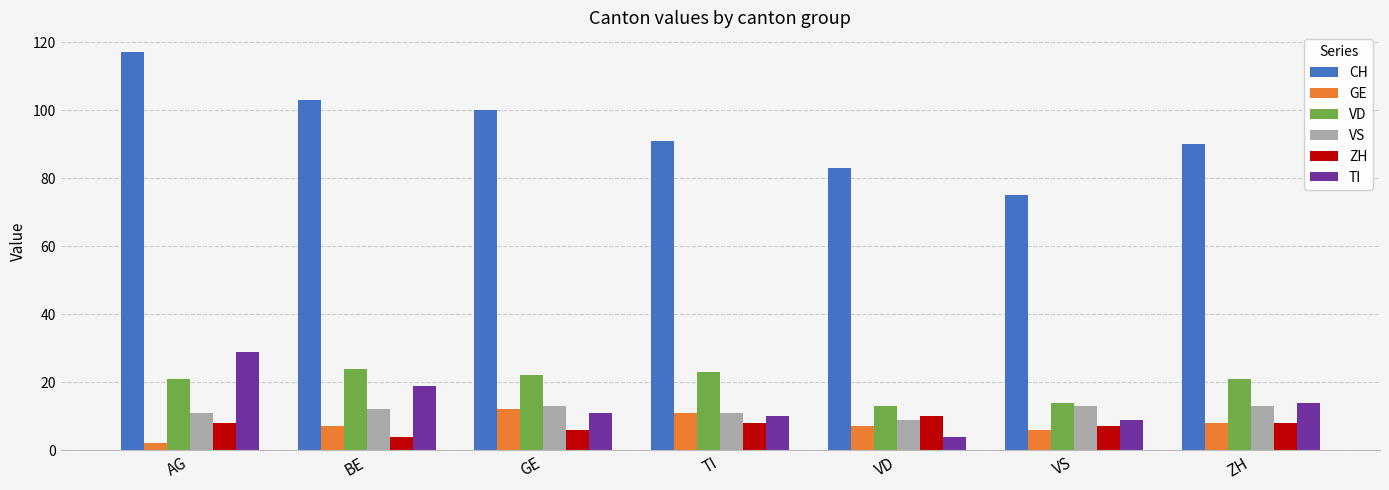

Reading left to right, transcribe all the data shown in this chart.

CH: 117	103	100	91	83	75	90
GE: 2	7	12	11	7	6	8
VD: 21	24	22	23	13	14	21
VS: 11	12	13	11	9	13	13
ZH: 8	4	6	8	10	7	8
TI: 29	19	11	10	4	9	14